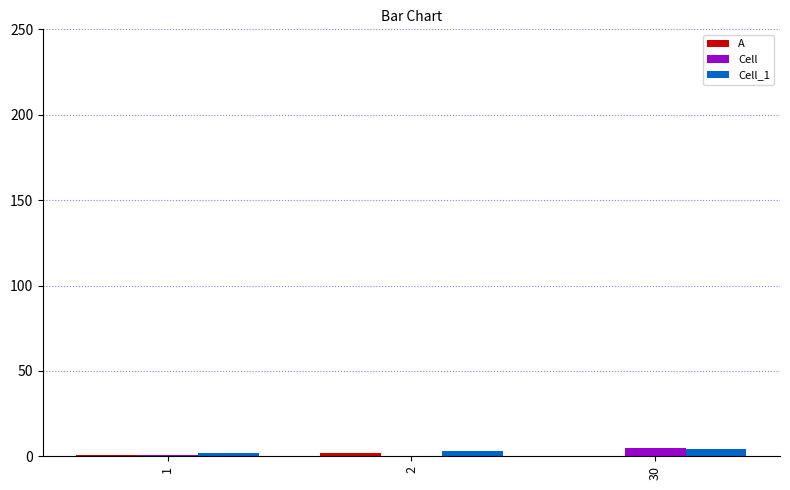

Is it true that Cell equals 5 at 30?

True